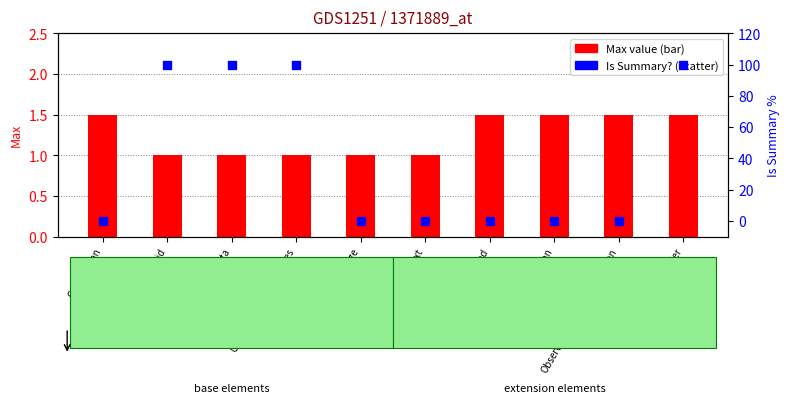

At which category is the sum across all series the highest?

Observation.identifier